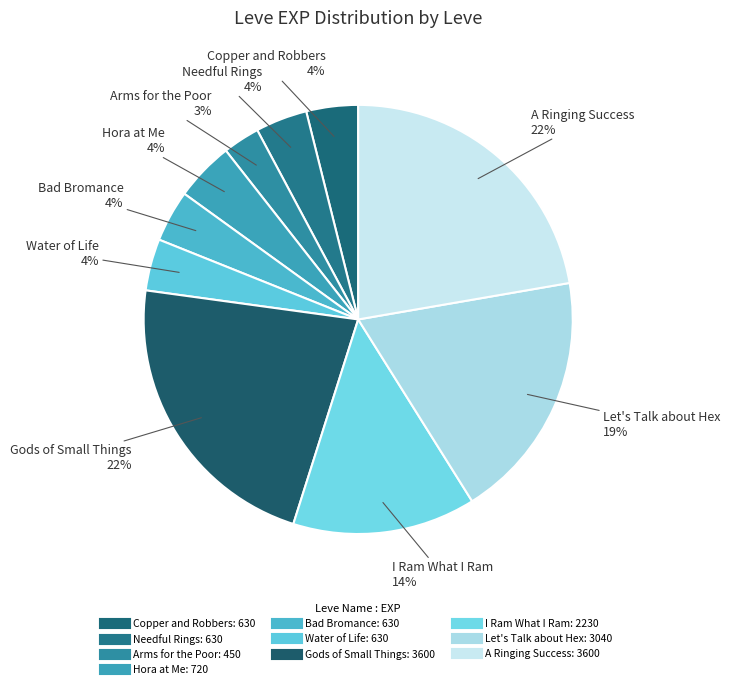

How many segments does this pie chart have?

10